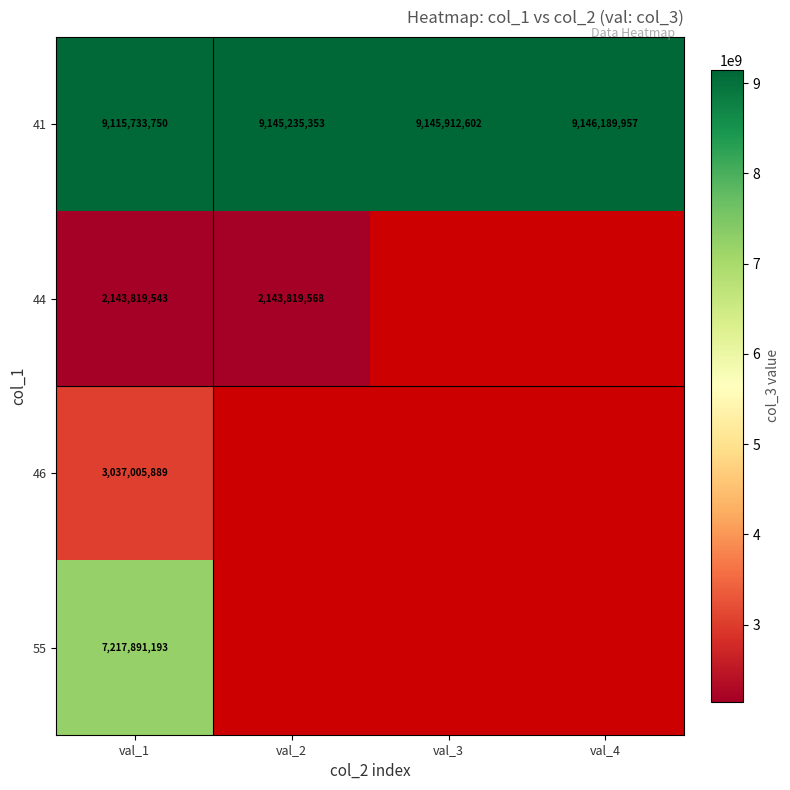

List the labels in order of 41 value, smallest first.

val_1, val_2, val_3, val_4